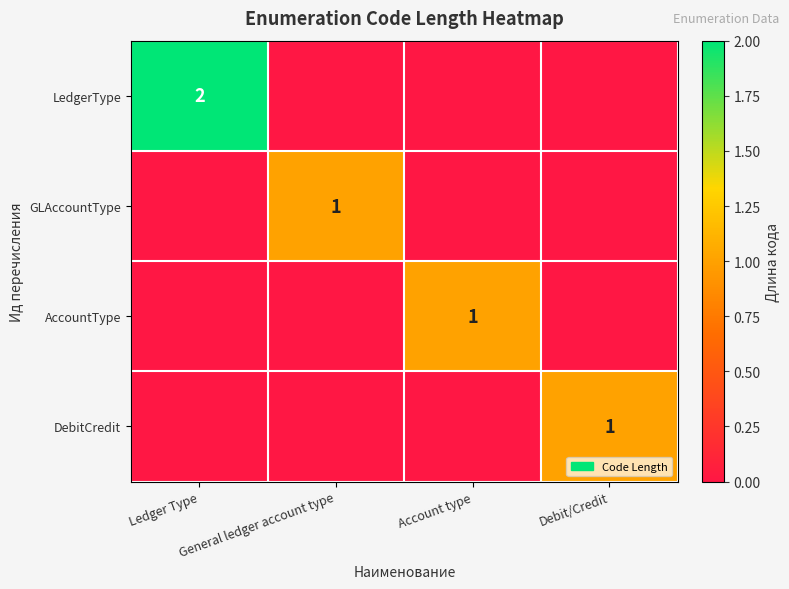

The AccountType series shows 1 at Account type. True or false?

True